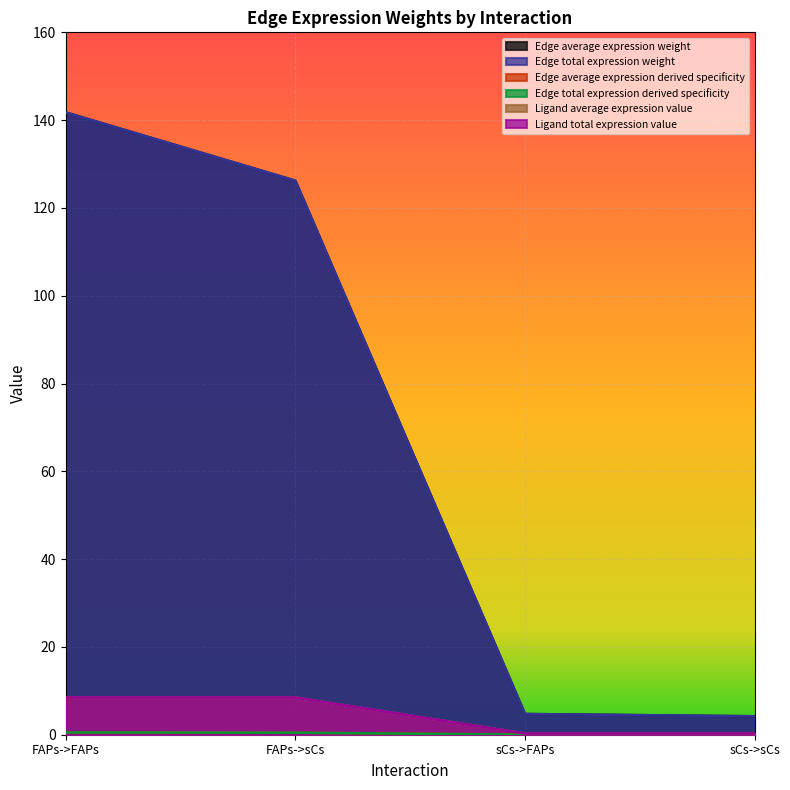

True or false: Ligand total expression value and Ligand average expression value cross at least once.

False